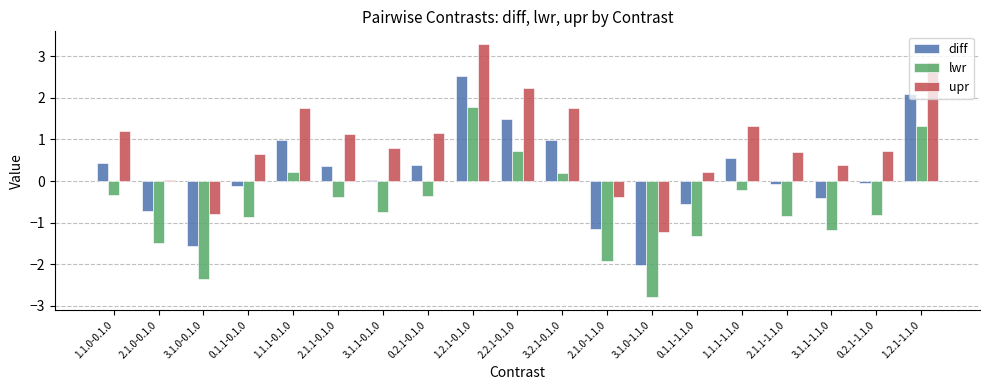

What is the difference between the maximum and minimum values in the upr series?

4.5